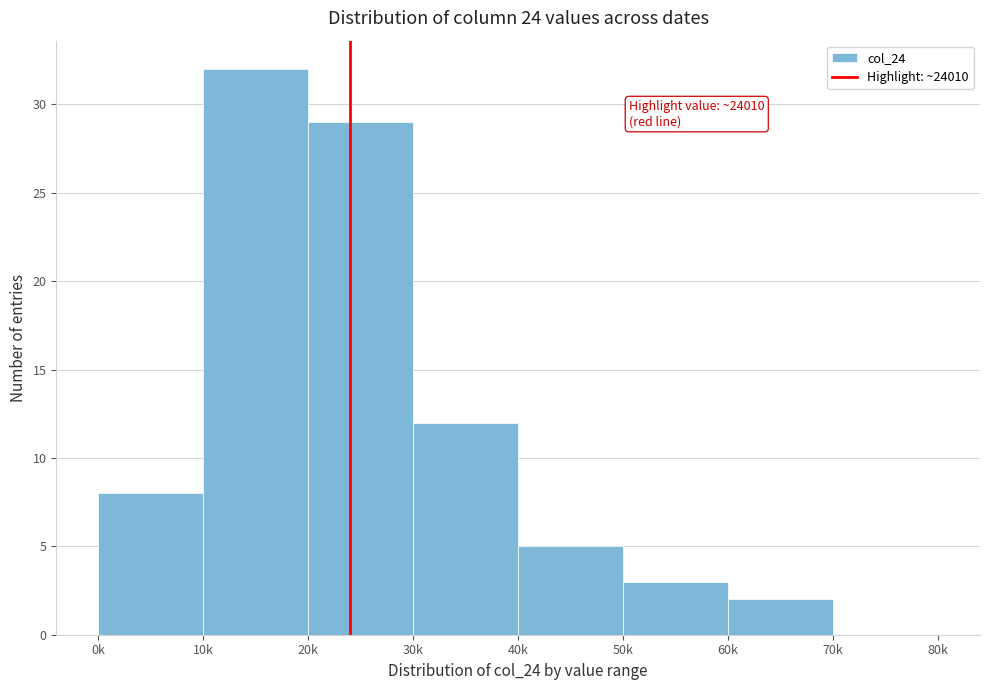

Reading right to left, list all the values displayed in this chart.

70k=0	60k=2	50k=3	40k=5	30k=12	20k=29	10k=32	0k=8